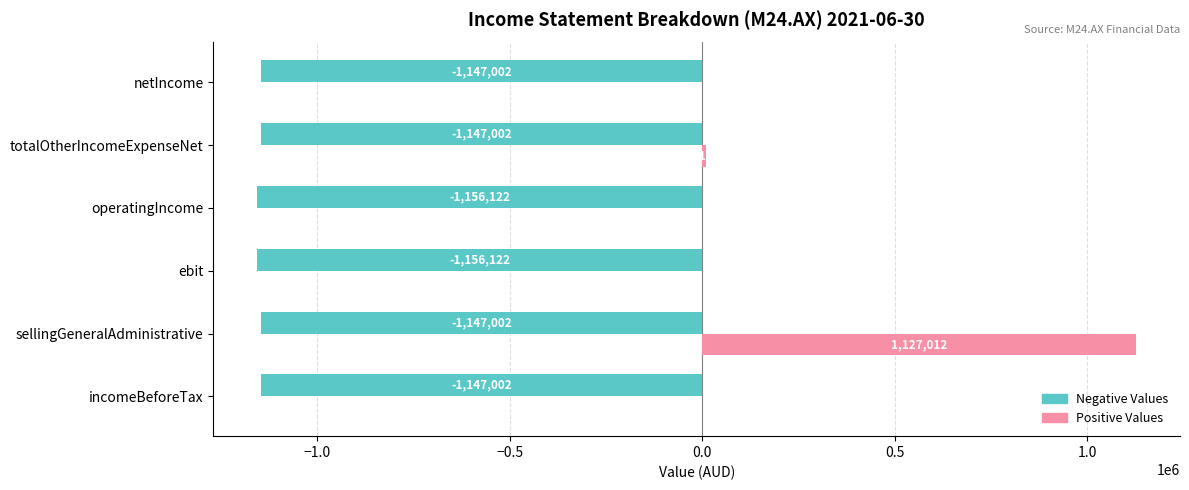

At which label is Positive Values closest to 563506?

totalOtherIncomeExpenseNet